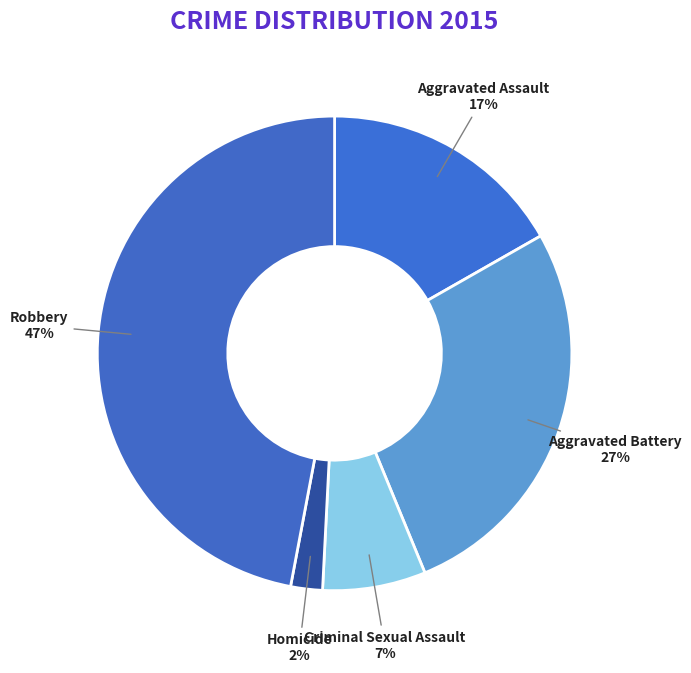

Count the number of slices in the pie.

5